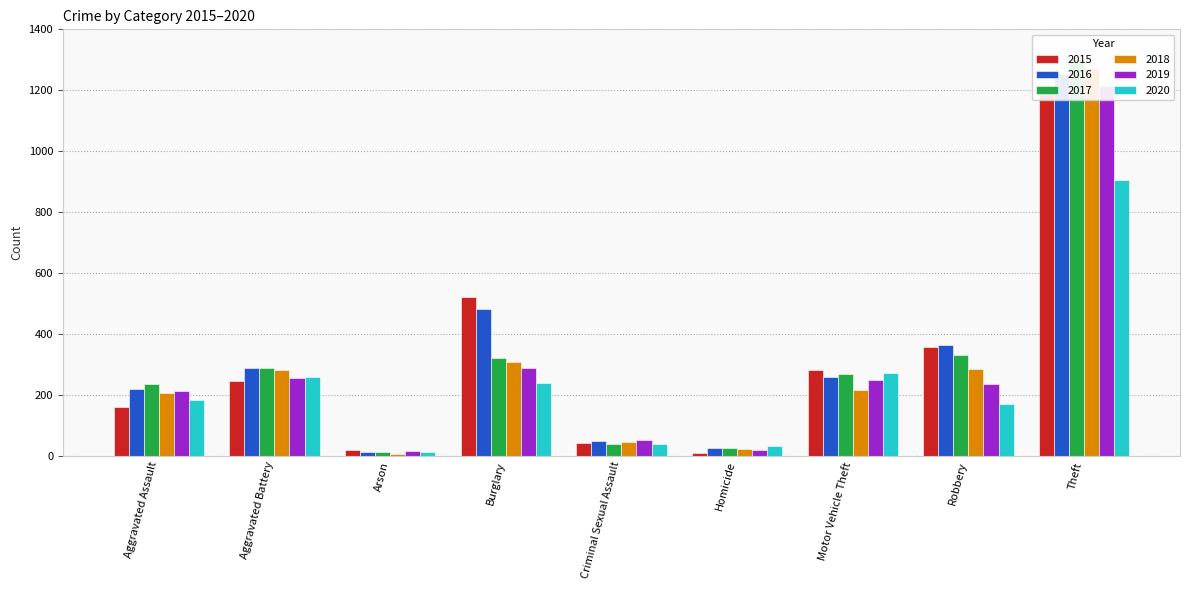

Which series changed the most between Burglary and Homicide?

2015